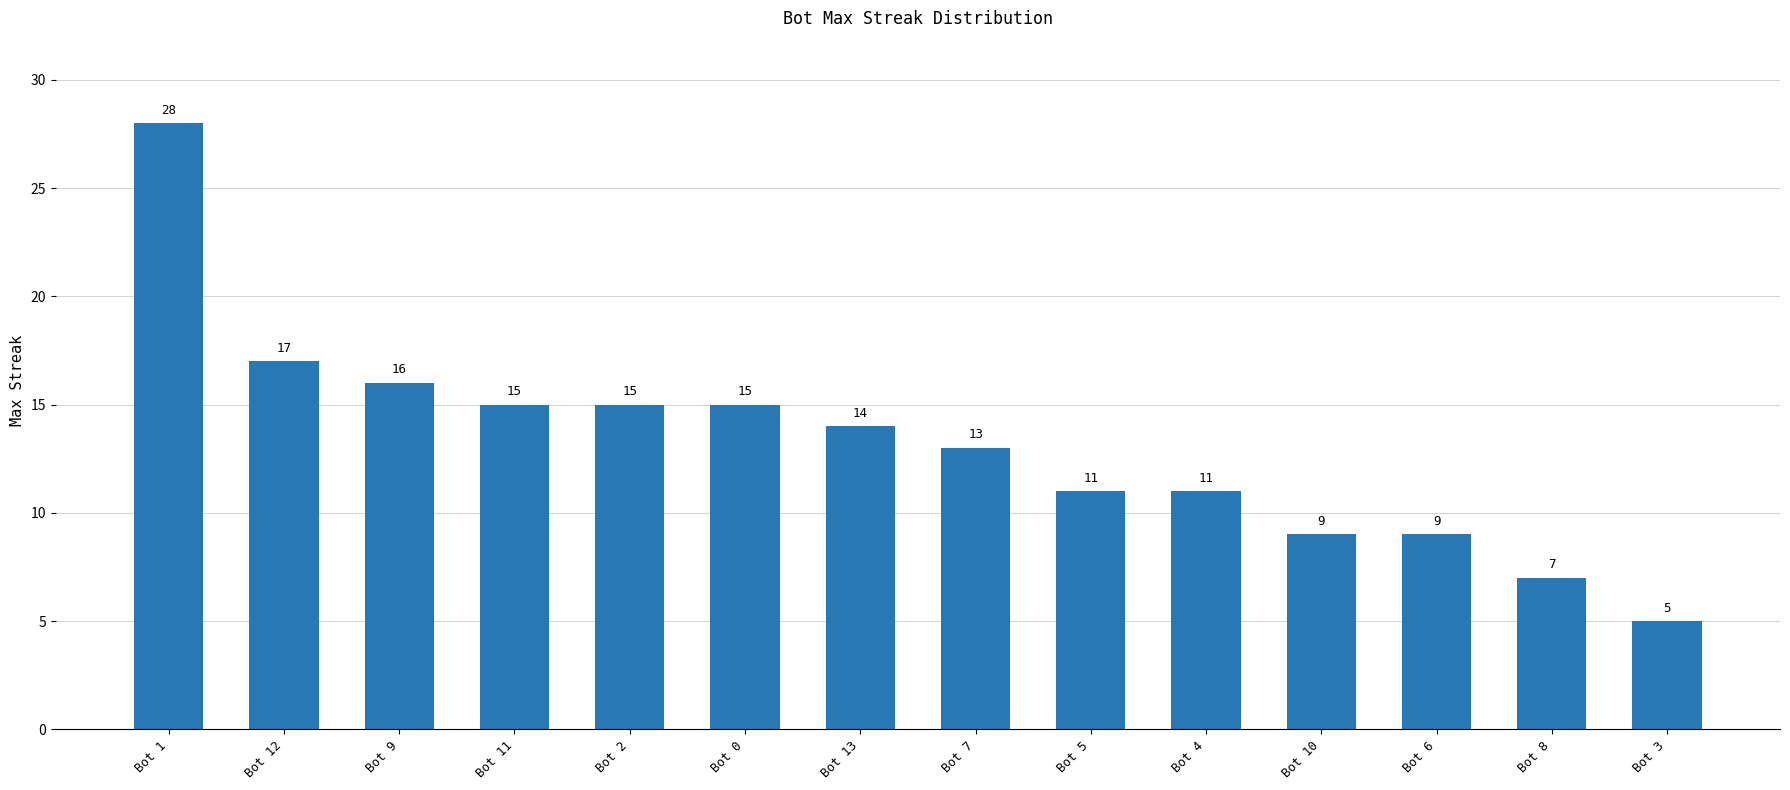

The chart shows a value of 13 at Bot 7. True or false?

True